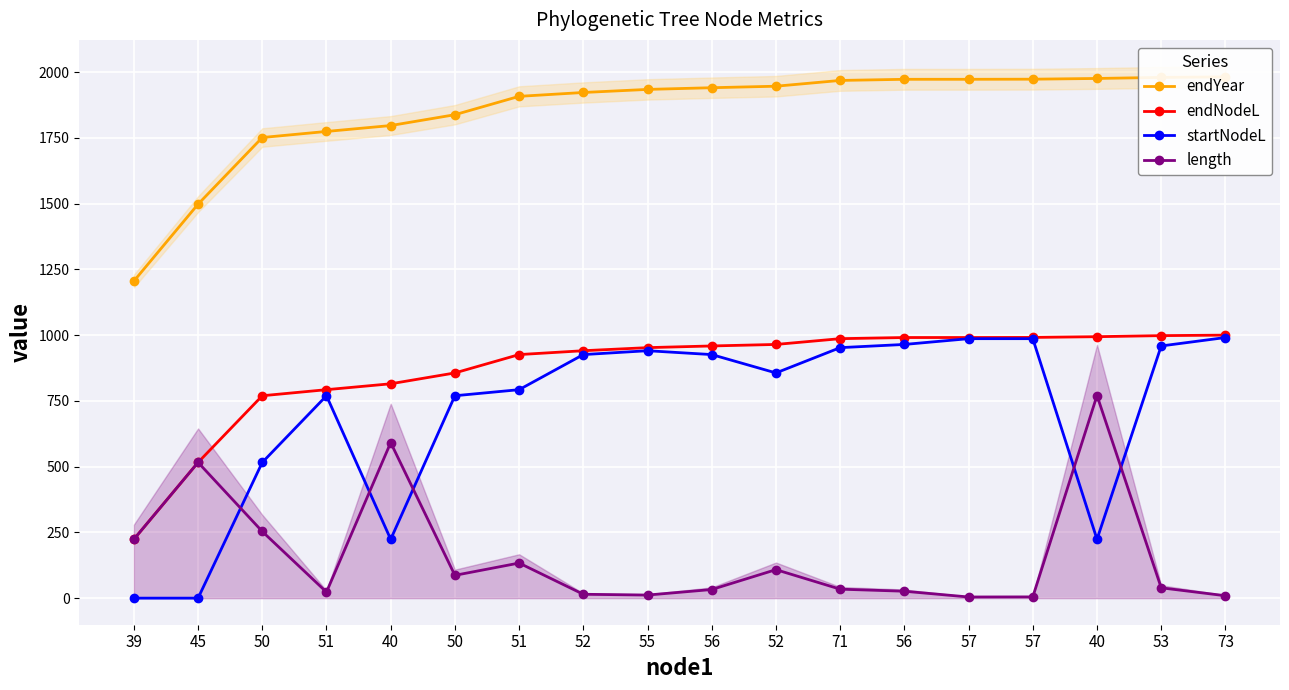

At which label is startNodeL closest to 495?

50